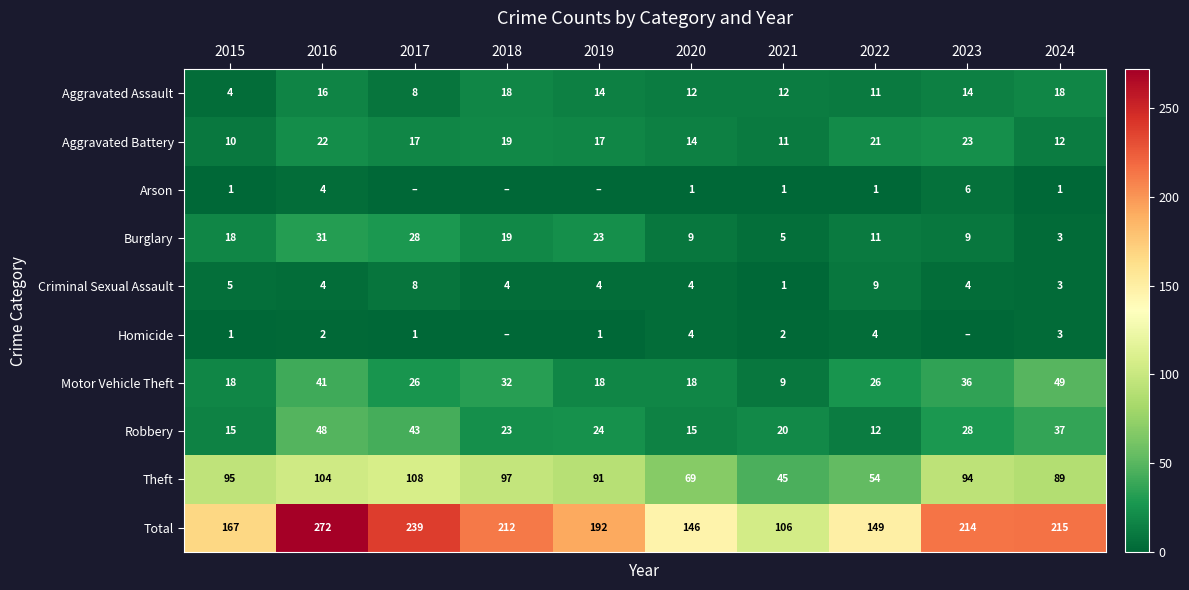

Is it true that Homicide equals 0 at 2017?

False